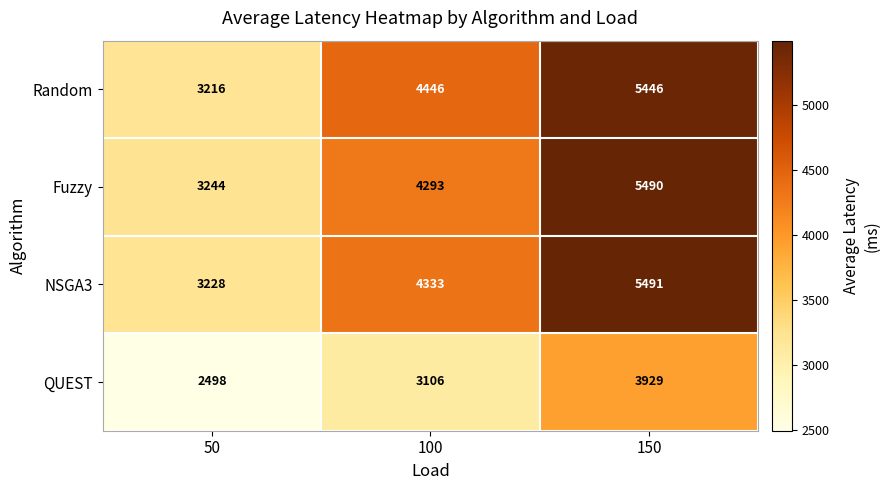

At which category does the chart reach its minimum across all series?

50